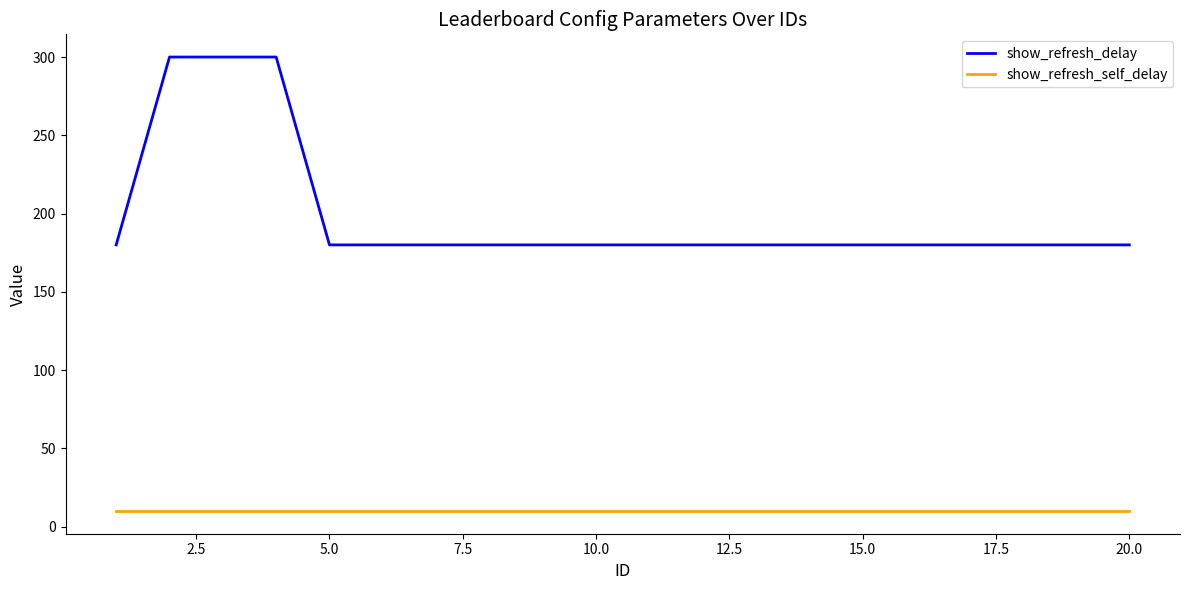

Reading left to right, list all the values displayed in this chart.

show_refresh_delay: 180	300	300	300	180	180	180	180	180	180	180	180	180	180	180	180	180	180	180	180
show_refresh_self_delay: 10	10	10	10	10	10	10	10	10	10	10	10	10	10	10	10	10	10	10	10